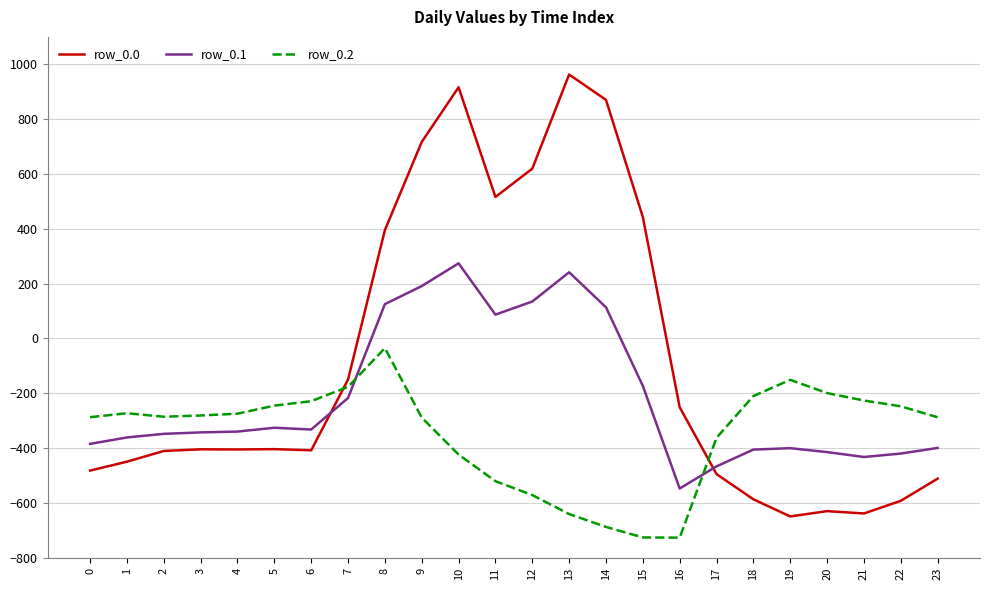

How many values in row_0.0 are below zero?

16